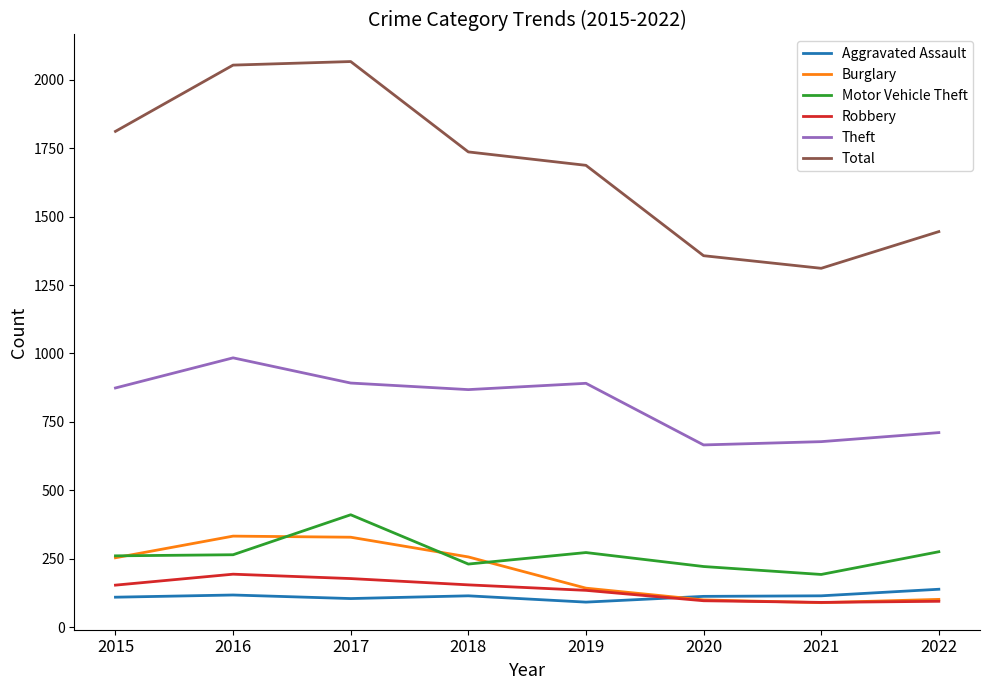

What is the minimum value shown in the chart?

90